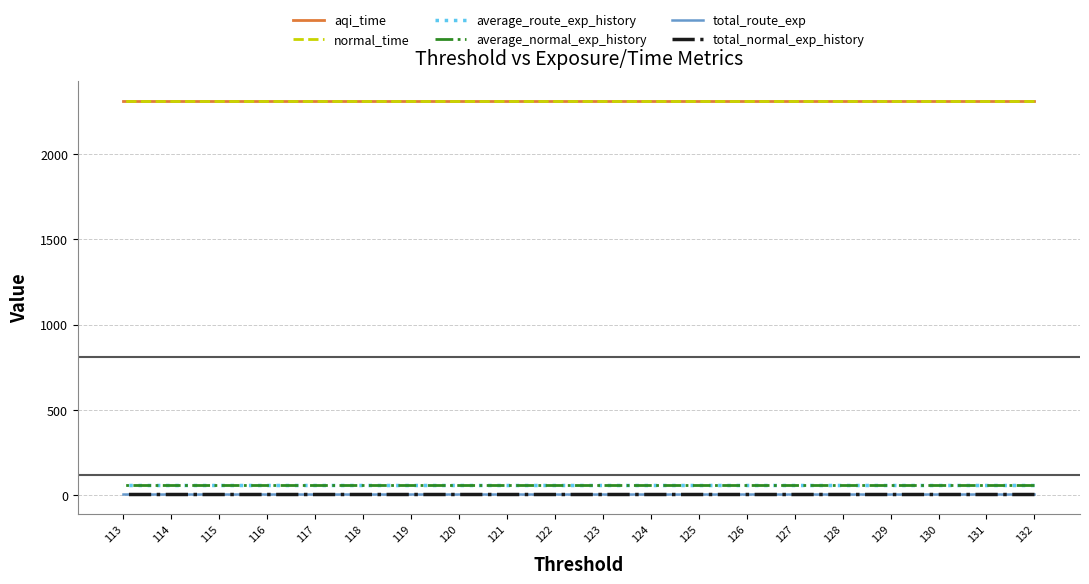

Rank the series at 117 from highest to lowest value.

aqi_time, normal_time, average_route_exp_history, average_normal_exp_history, total_route_exp, total_normal_exp_history